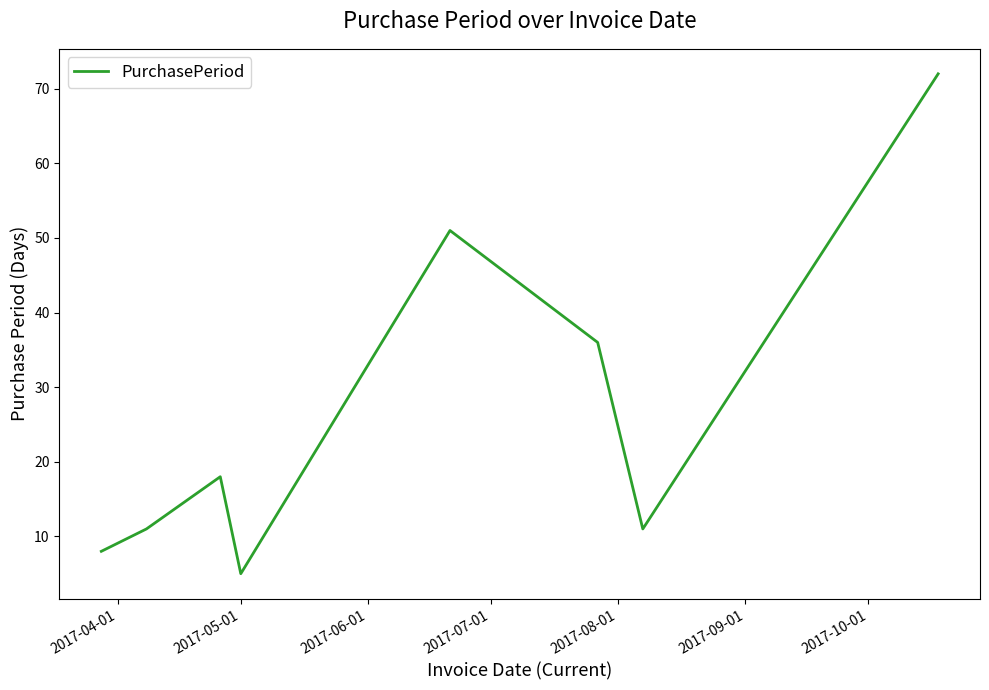

What is the difference between the maximum and minimum values?

67